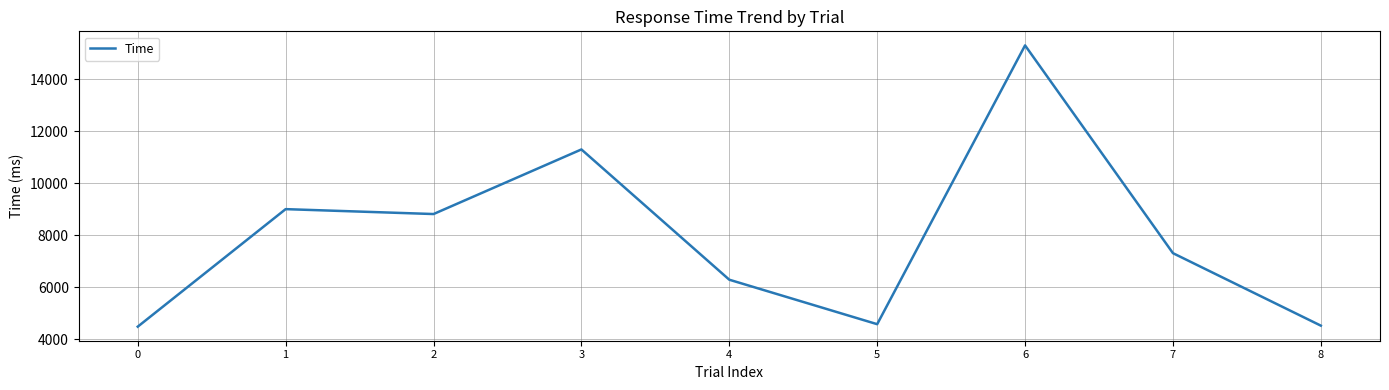

The chart shows a value of 8814 at 2. True or false?

True